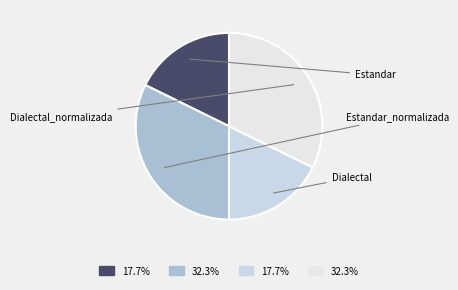

How many segments does this pie chart have?

4